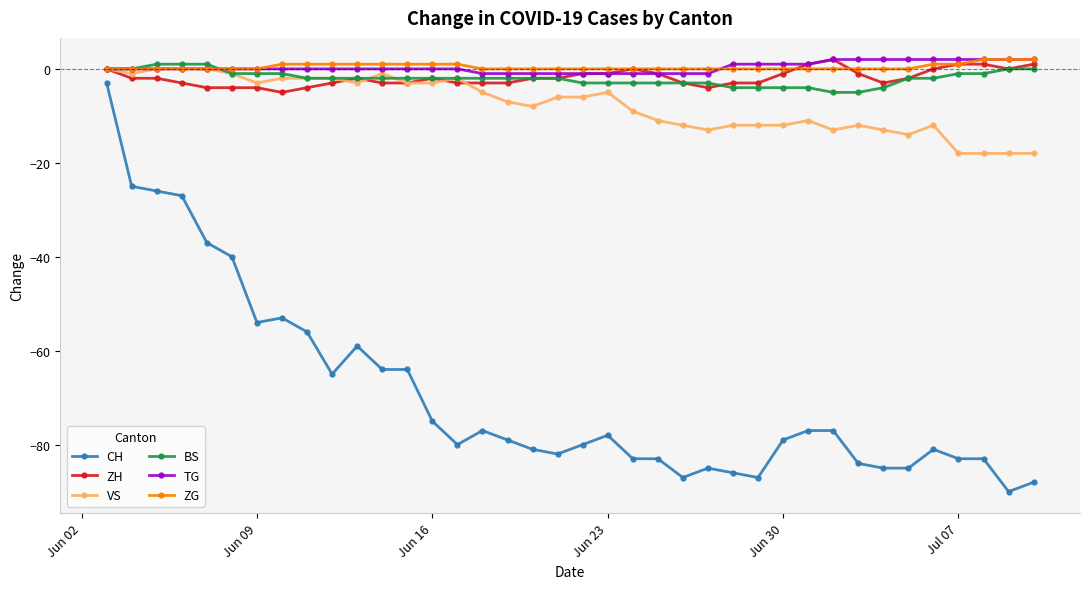

What is the smallest value displayed?

-90